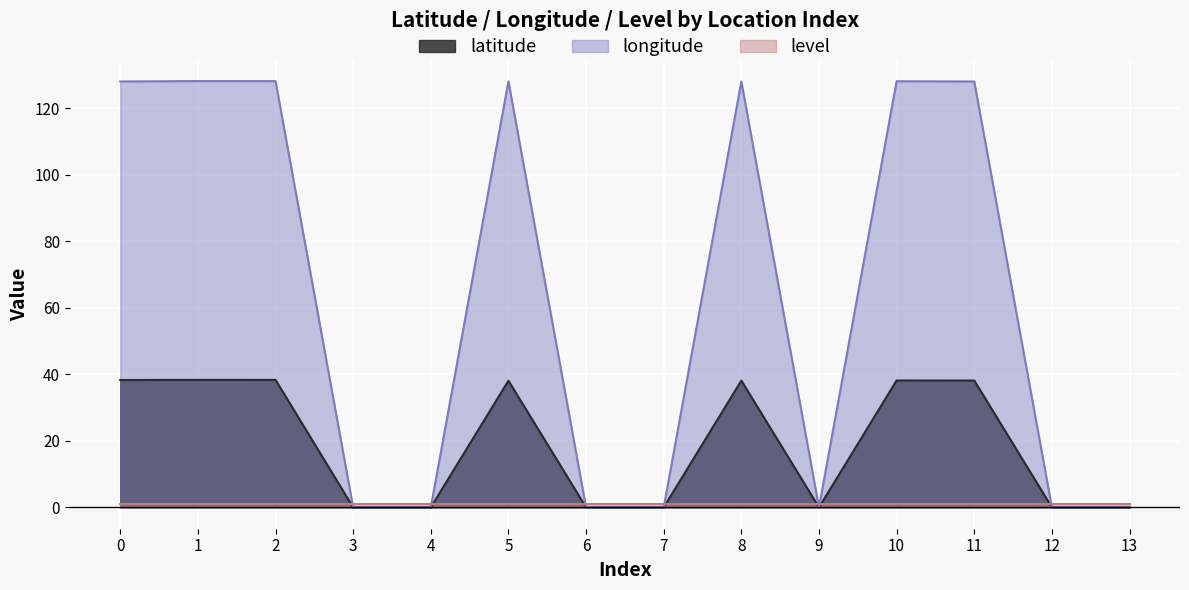

What is the difference between the second highest and minimum values in the latitude series?

38.3